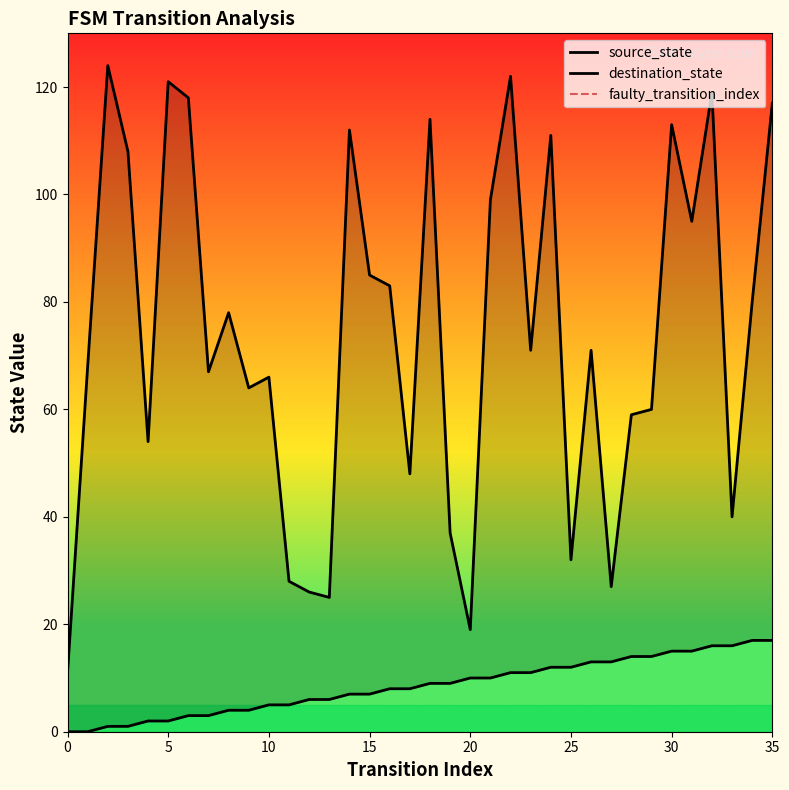

What is the highest value of the destination_state series?

124